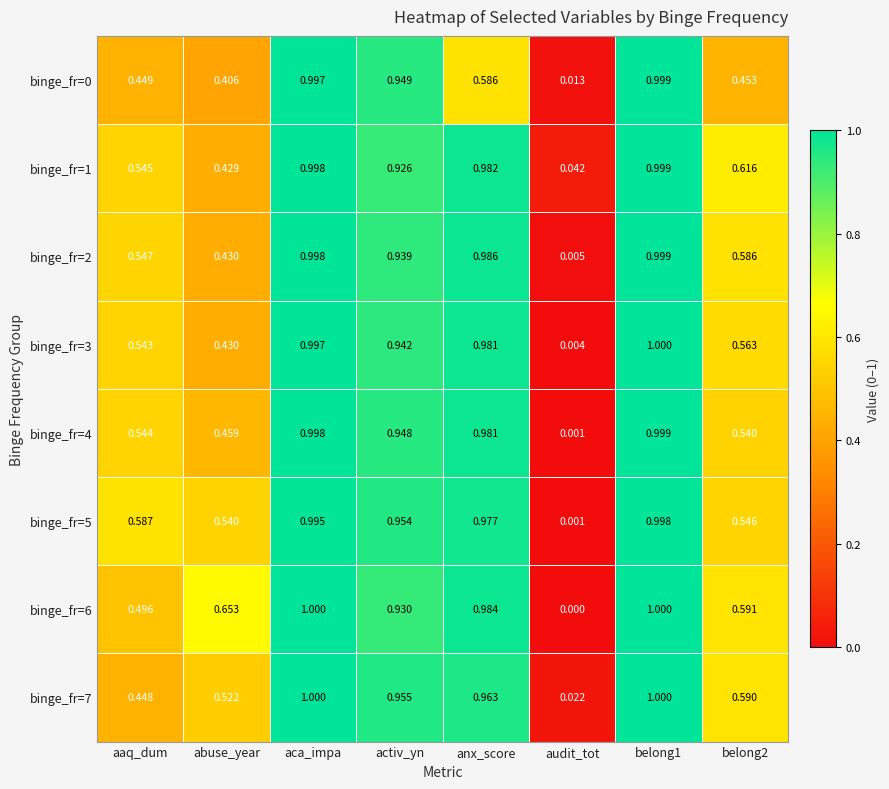

Is the value of binge_fr=6 at belong1 greater than the value of binge_fr=7 at belong2?

Yes